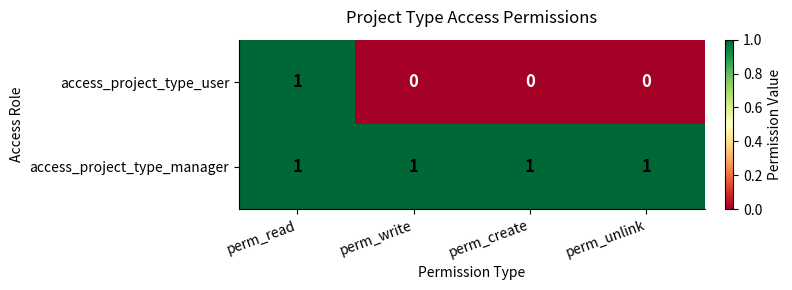

Count the access_project_type_user values in the range 0 to 1.

4